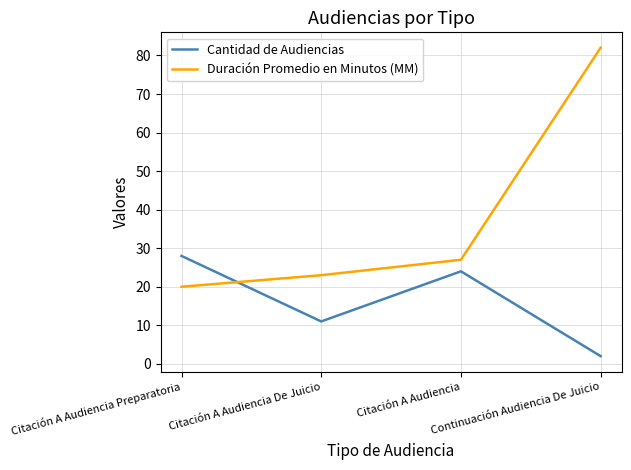

Rank the categories by Duración Promedio en Minutos (MM) value from lowest to highest.

Citación A Audiencia Preparatoria, Citación A Audiencia De Juicio, Citación A Audiencia, Continuación Audiencia De Juicio